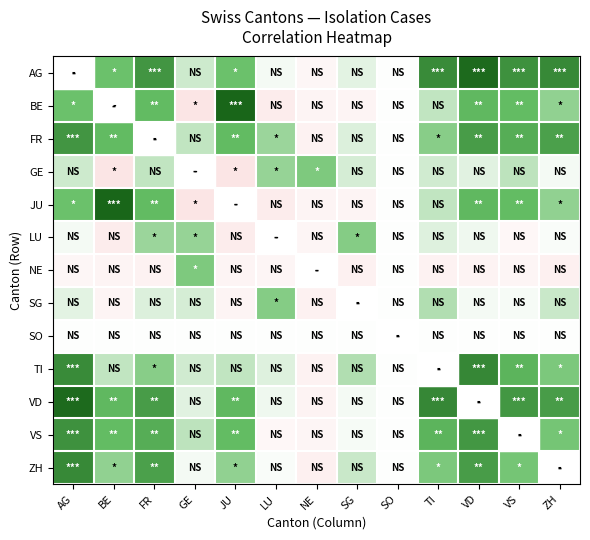

Which has a higher value, BE or SG?

BE